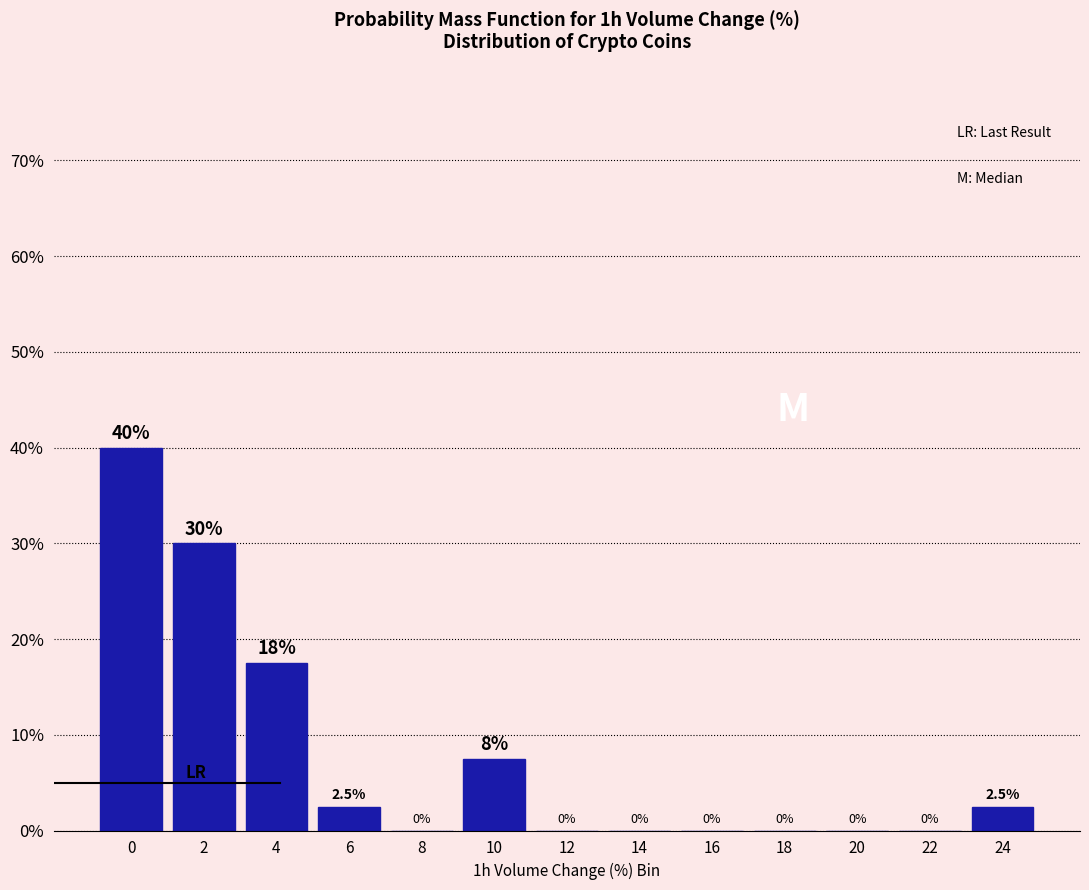

Reading right to left, transcribe all the data shown in this chart.

24=2.5	22=0.0	20=0.0	18=0.0	16=0.0	14=0.0	12=0.0	10=7.5	8=0.0	6=2.5	4=17.5	2=30.0	0=40.0